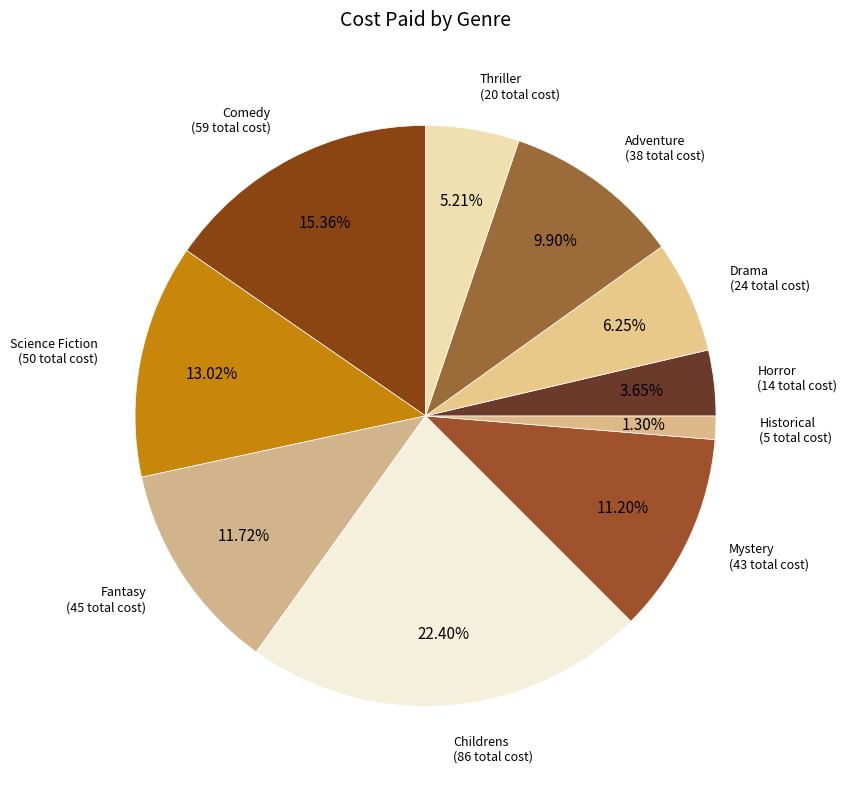

What percentage do Adventure and Historical together represent?

11.2%